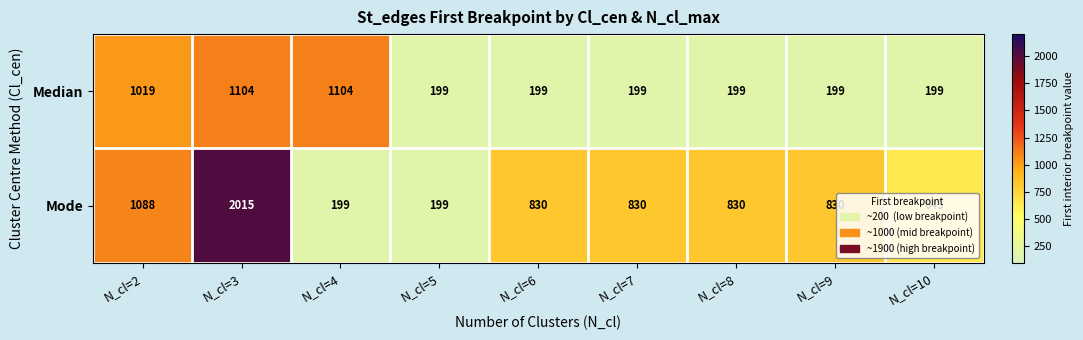

What is the sum of all Mode values?

7464